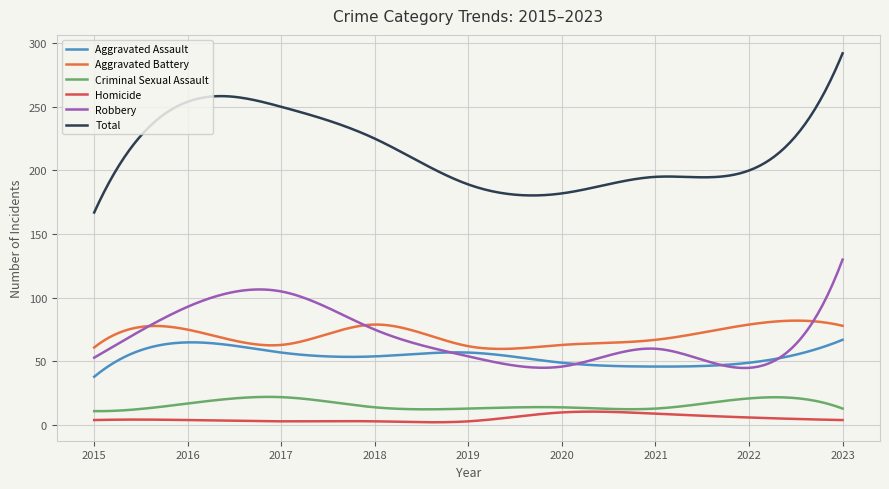

Does the chart display data point markers on the line(s)?

No